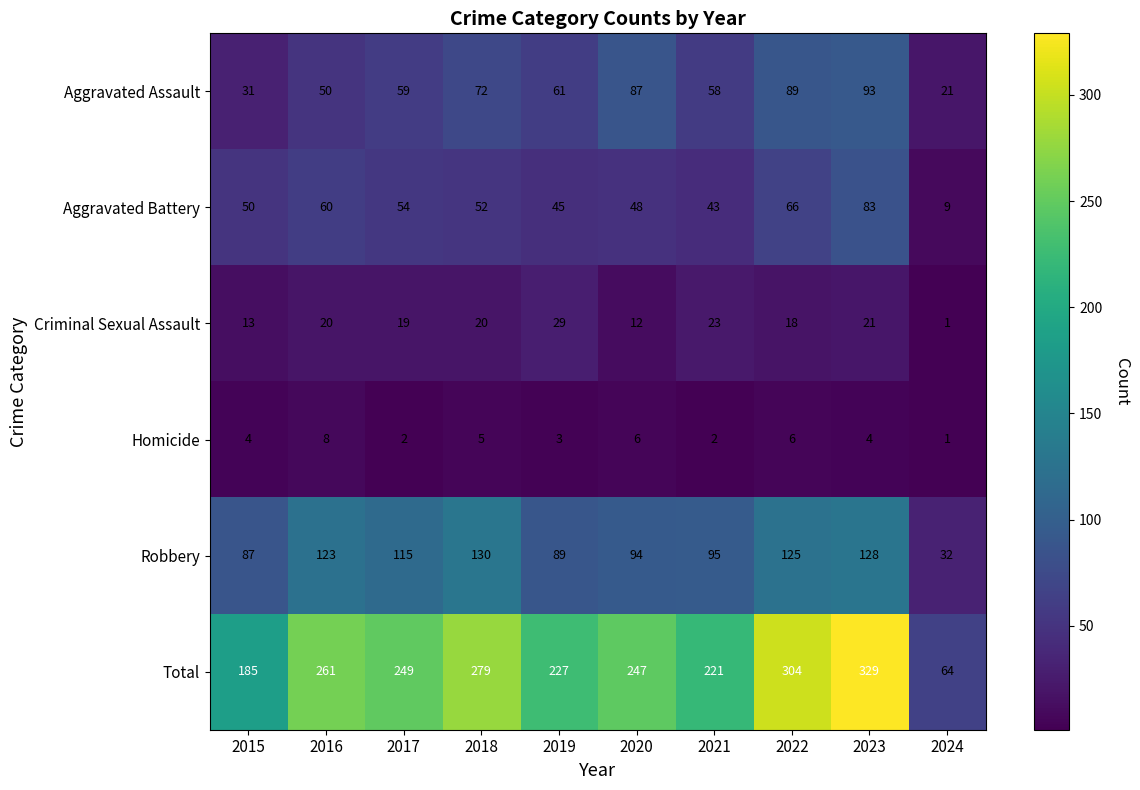

What is the total value across all series at 2018?

558